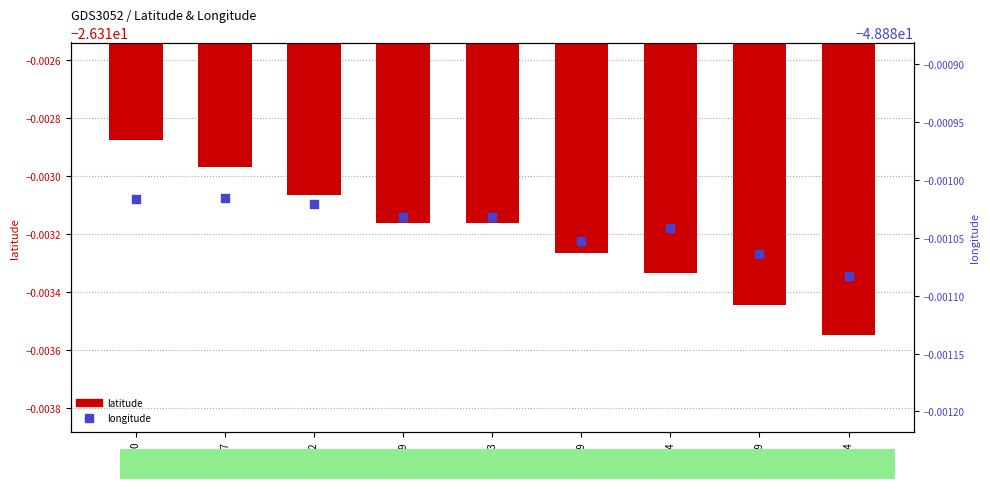

Which series reaches the maximum Y coordinate?

latitude